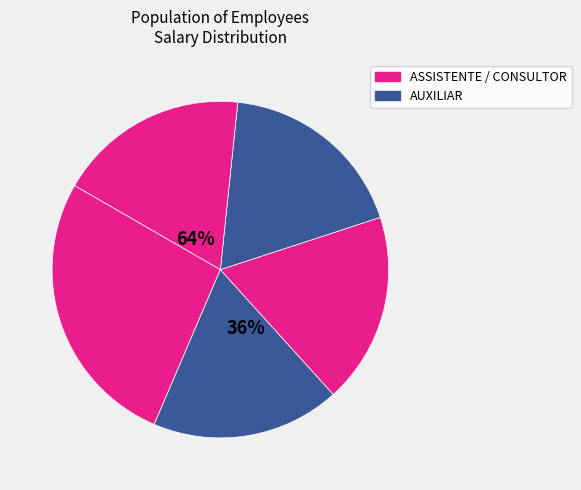

Count the number of slices in the pie.

5